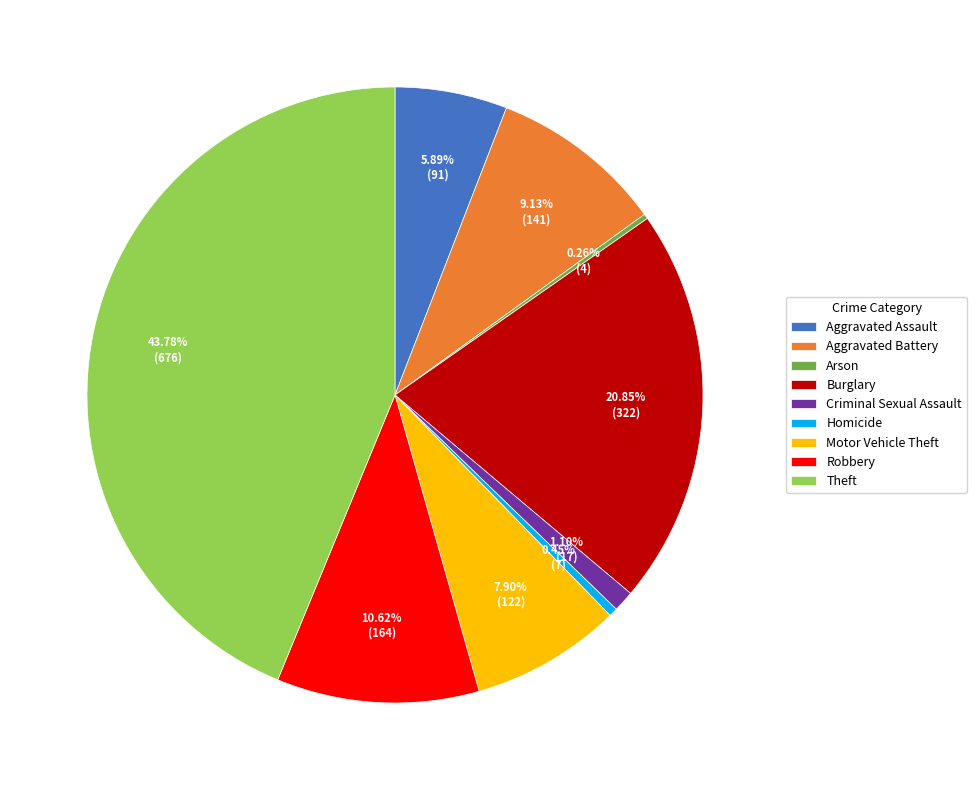

Is there any slice that represents more than half of the pie?

No